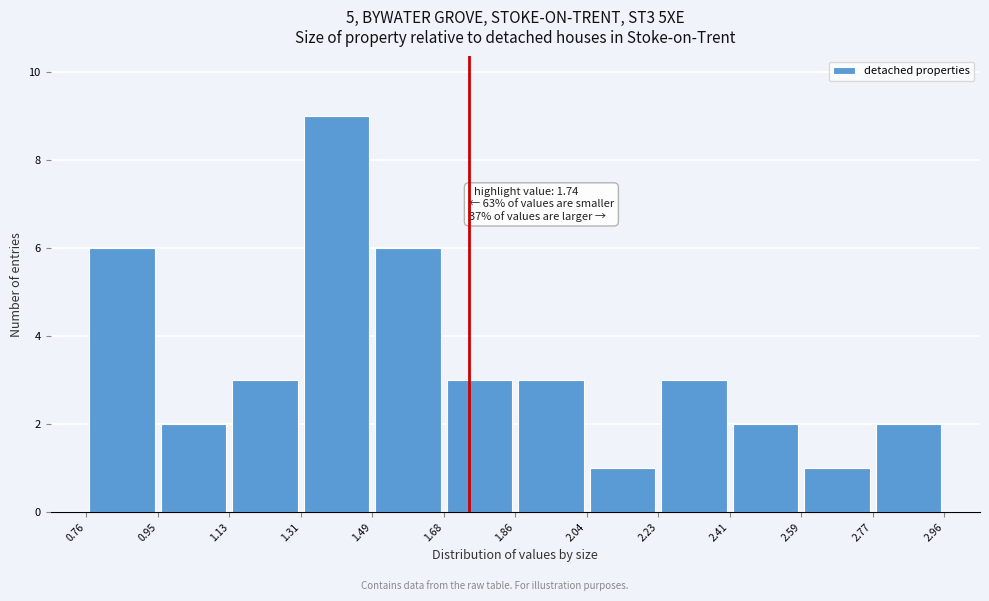

Which range on the x-axis has the tallest bar?

1.31 to 1.49